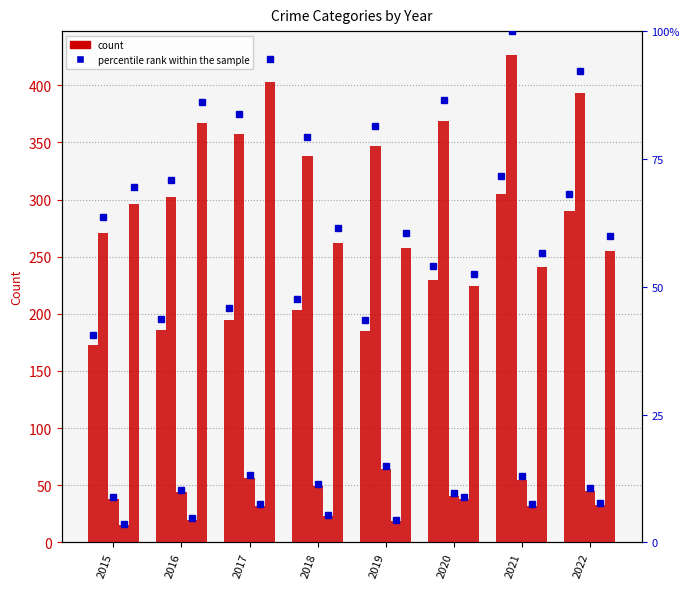

Is it true that Aggravated Assault equals 111 at 2016?

False